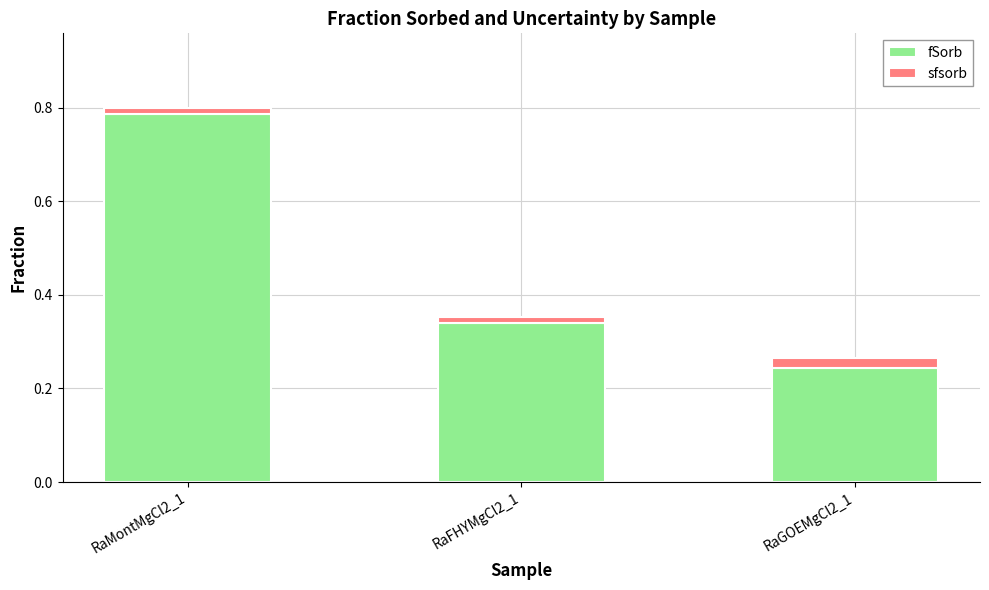

What is the difference between the maximum and minimum values in the fSorb series?

0.5